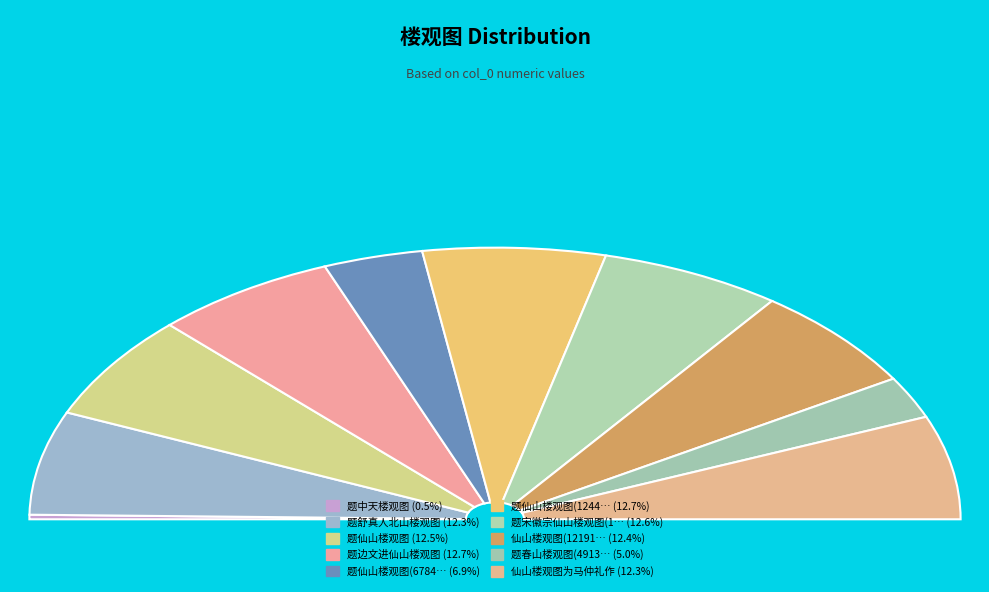

True or false: 题中天楼观图 accounts for 1% of the total.

True